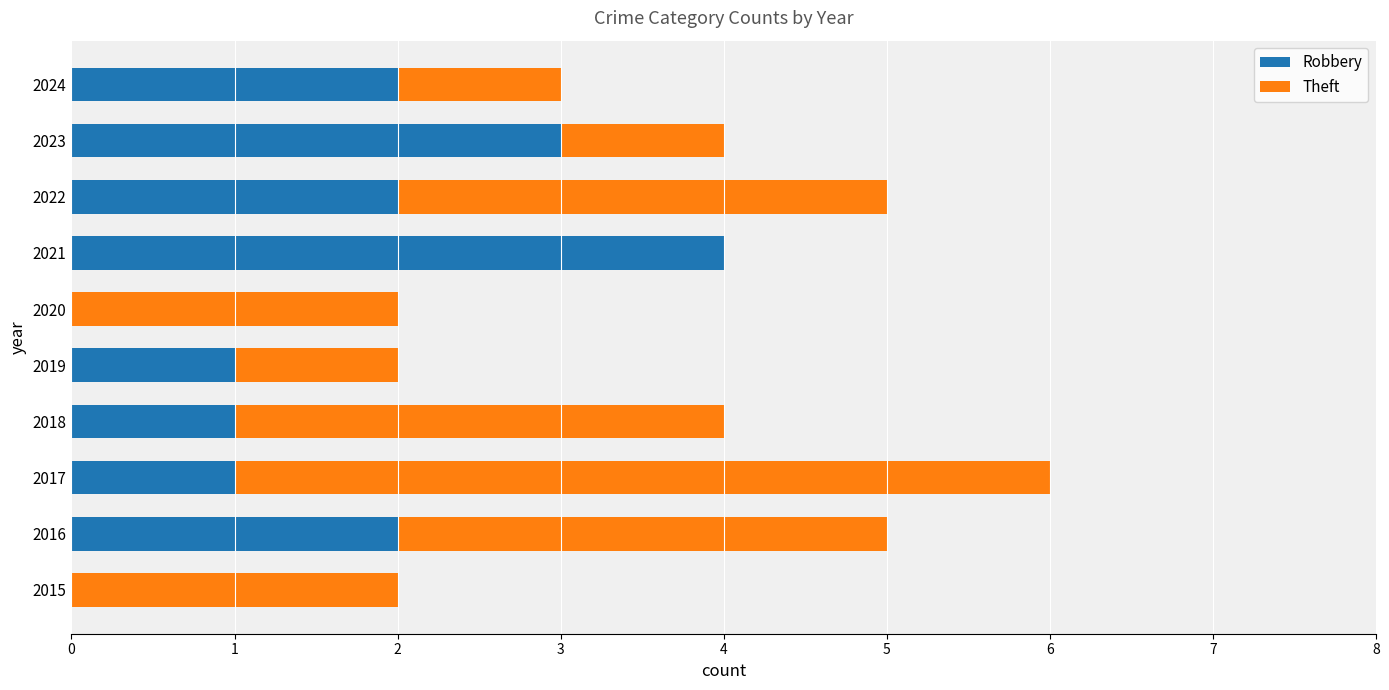

At which category is the sum across all series the highest?

2017